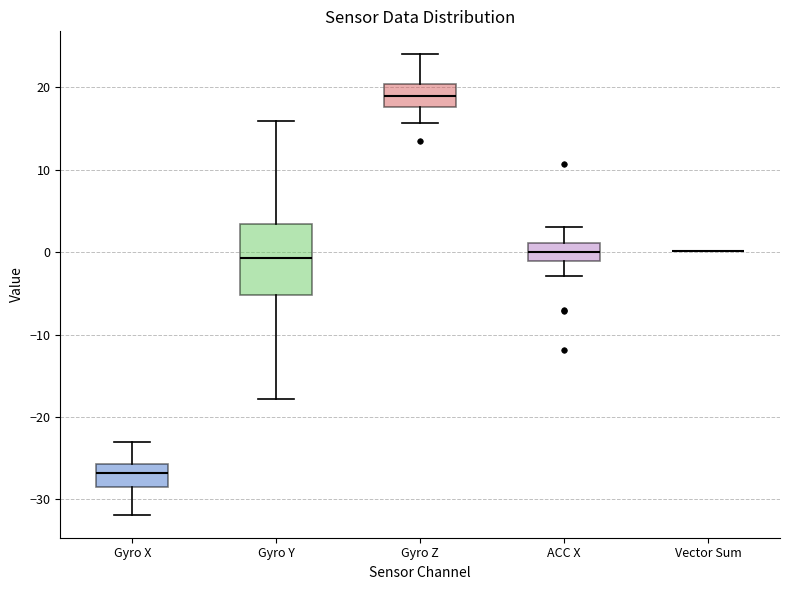

Where does the lower whisker of the box for Gyro Z end on the y-axis? The values are not printed on the chart, so give them approximately, as read against the axis.

16